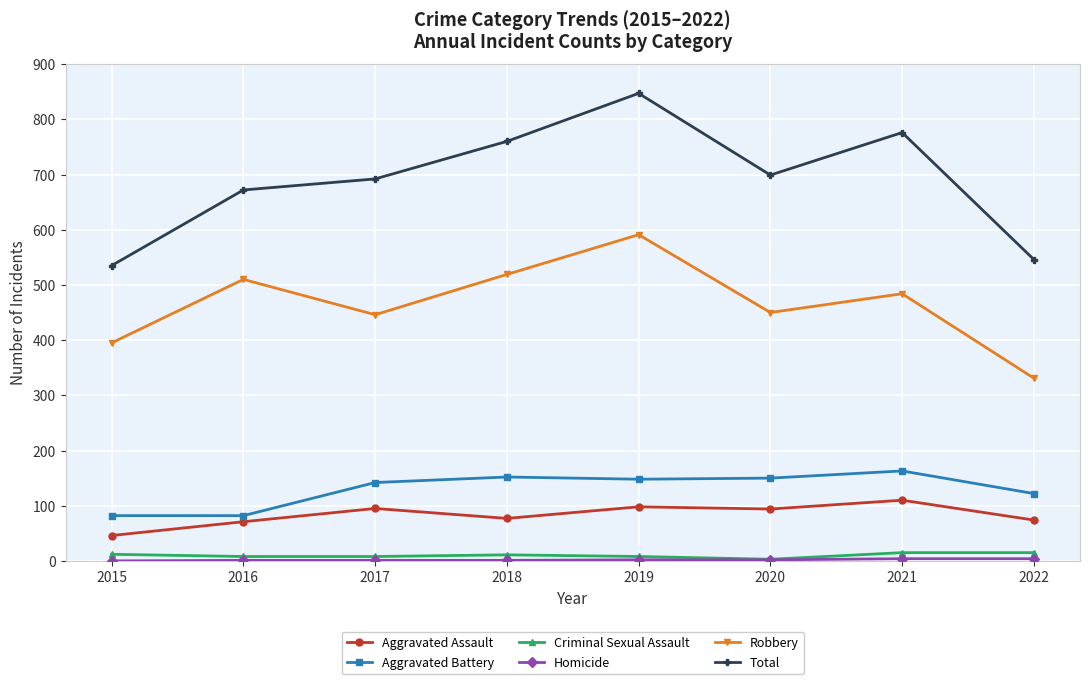

Count the number of data series in this chart.

6